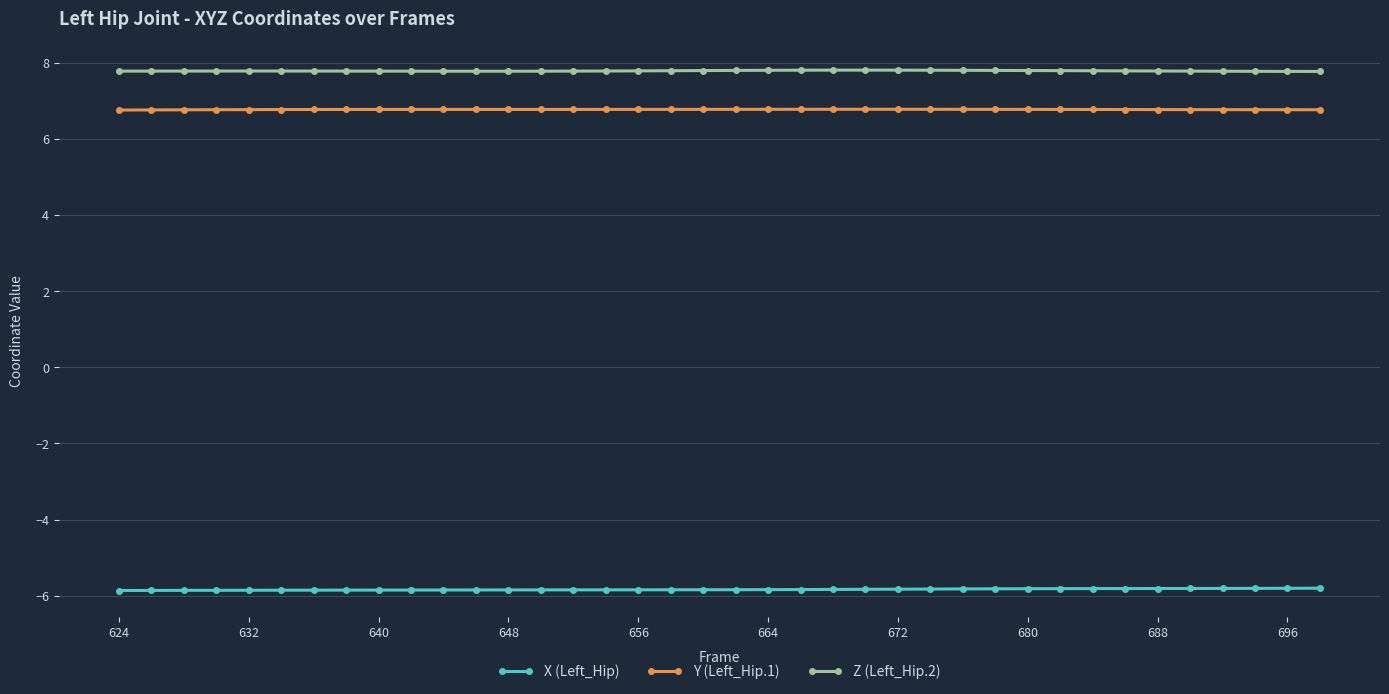

Which series has the largest total across all categories?

Z (Left_Hip.2)